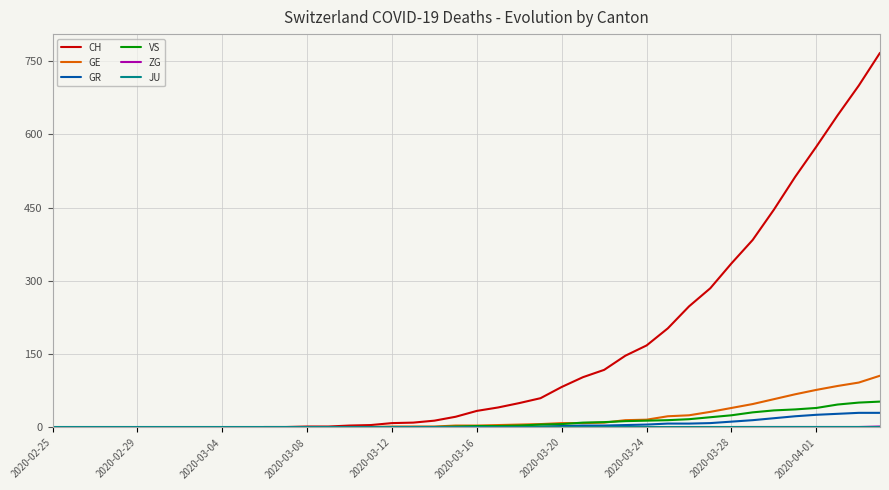

What is the greatest value displayed?

767